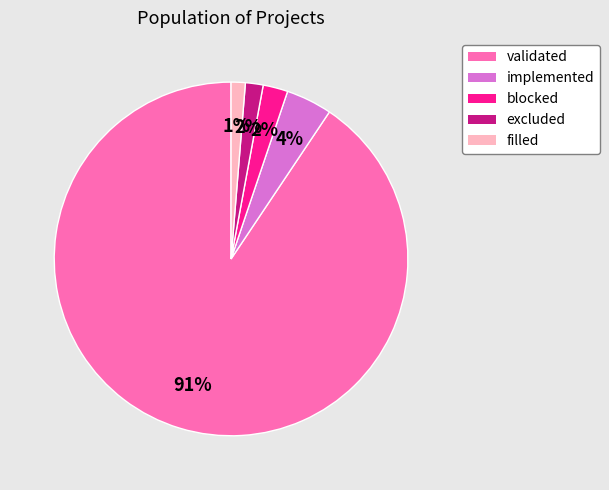

Does any single category account for the majority?

Yes